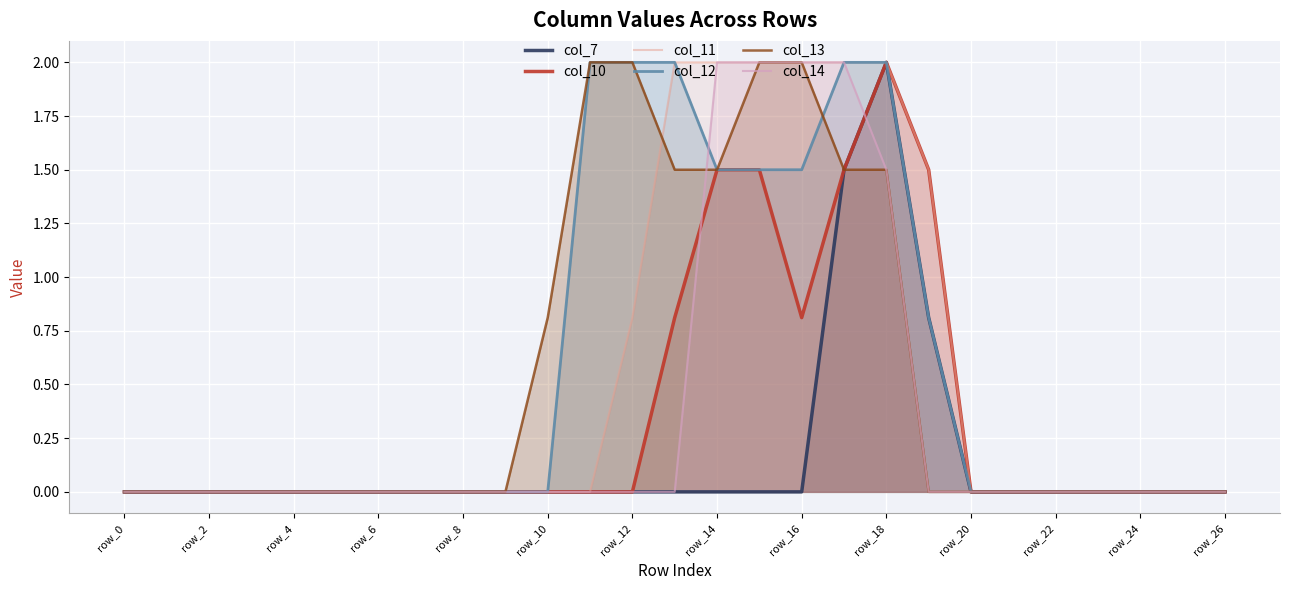

Which series has the widest spread of values?

col_7